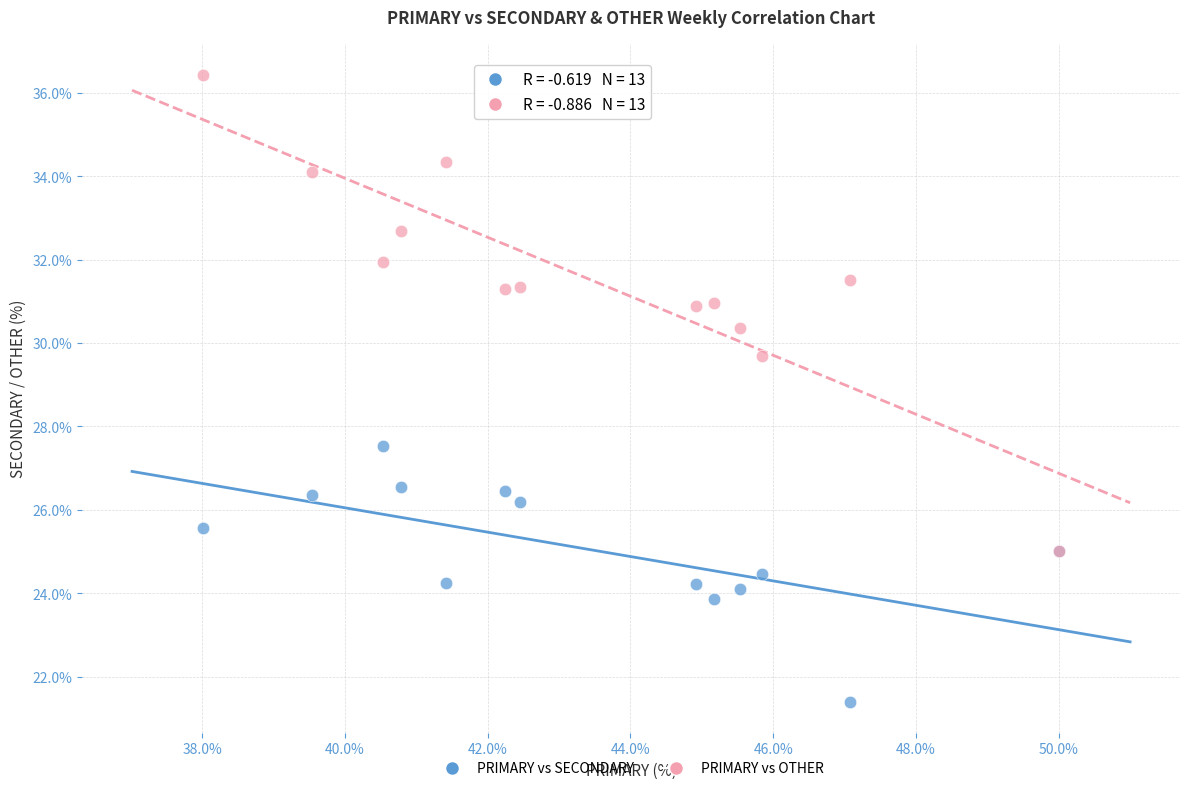

Across all series, what Y value is closest to 28?

27.5